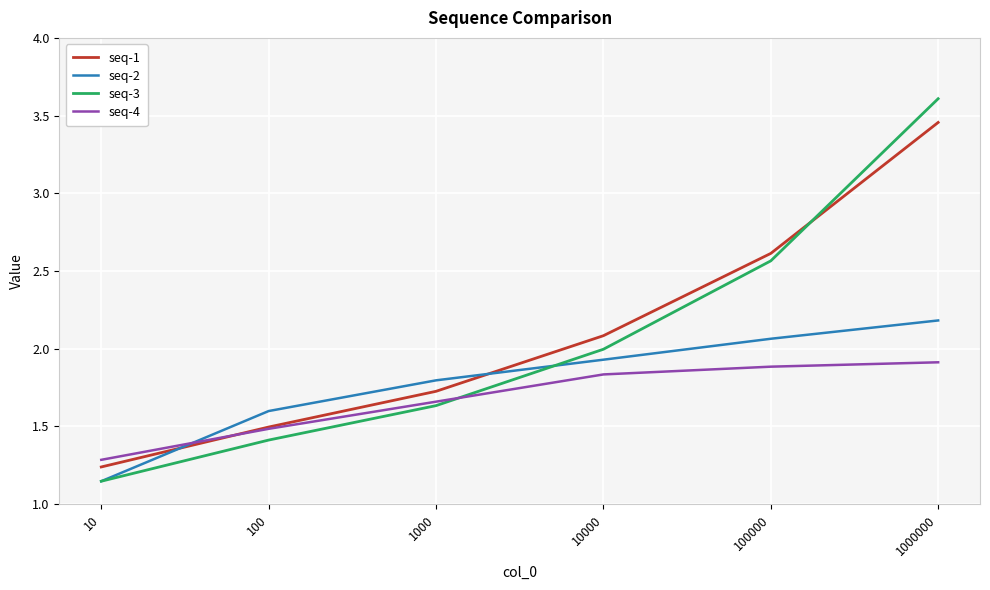

Does the chart display data point markers on the line(s)?

No